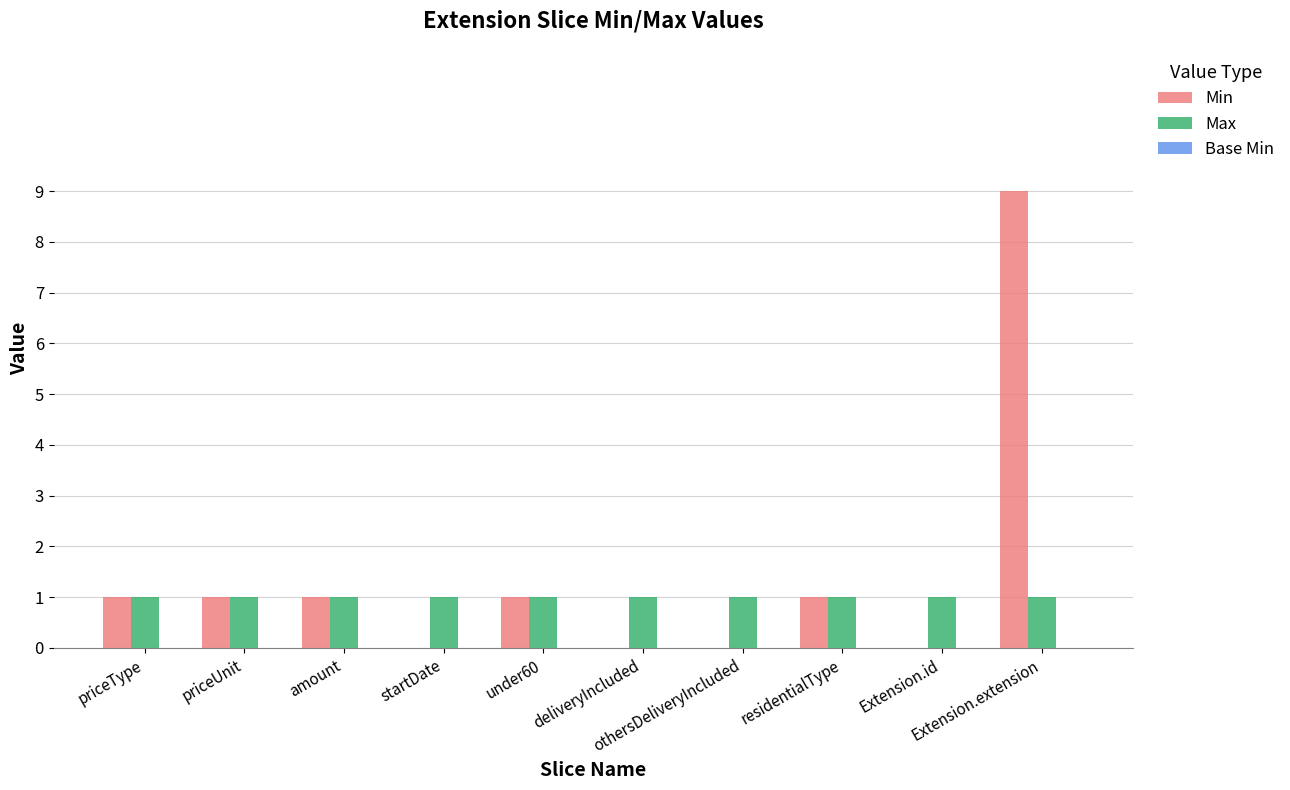

What is the sum of all Max values?

10